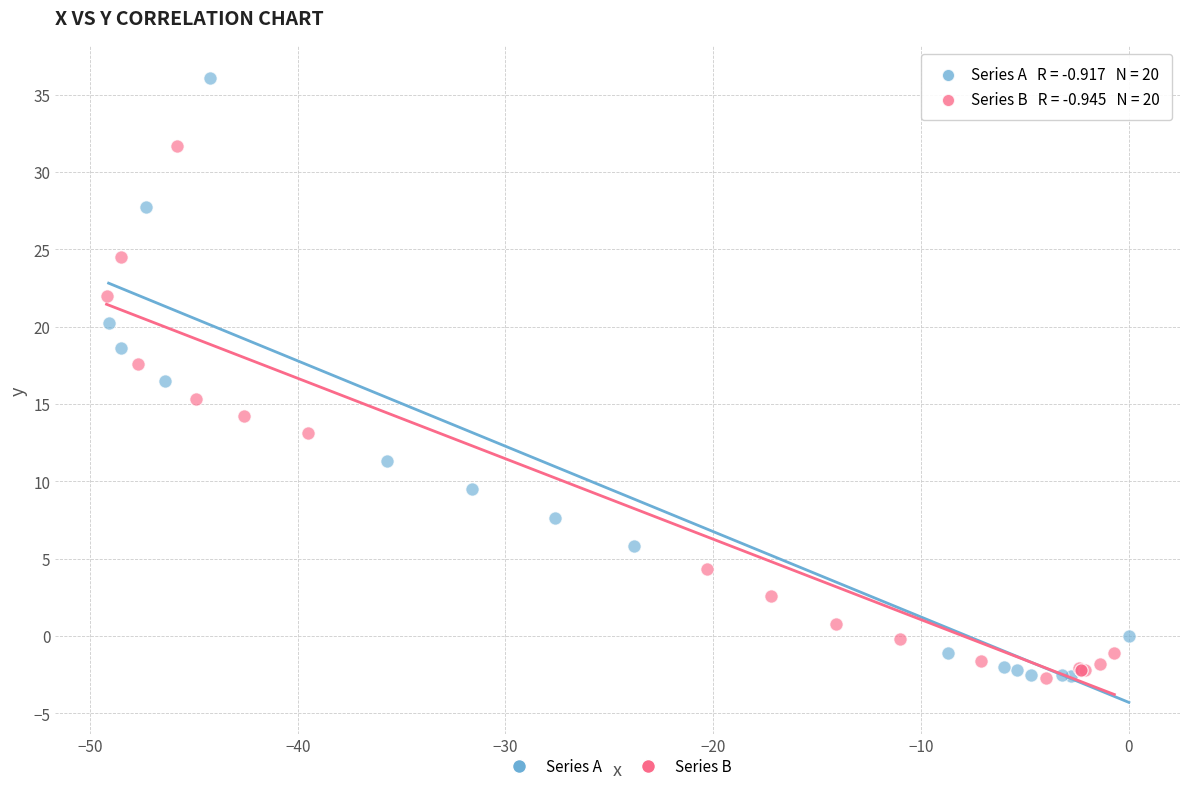

Which series contains the highest Y value?

Series A